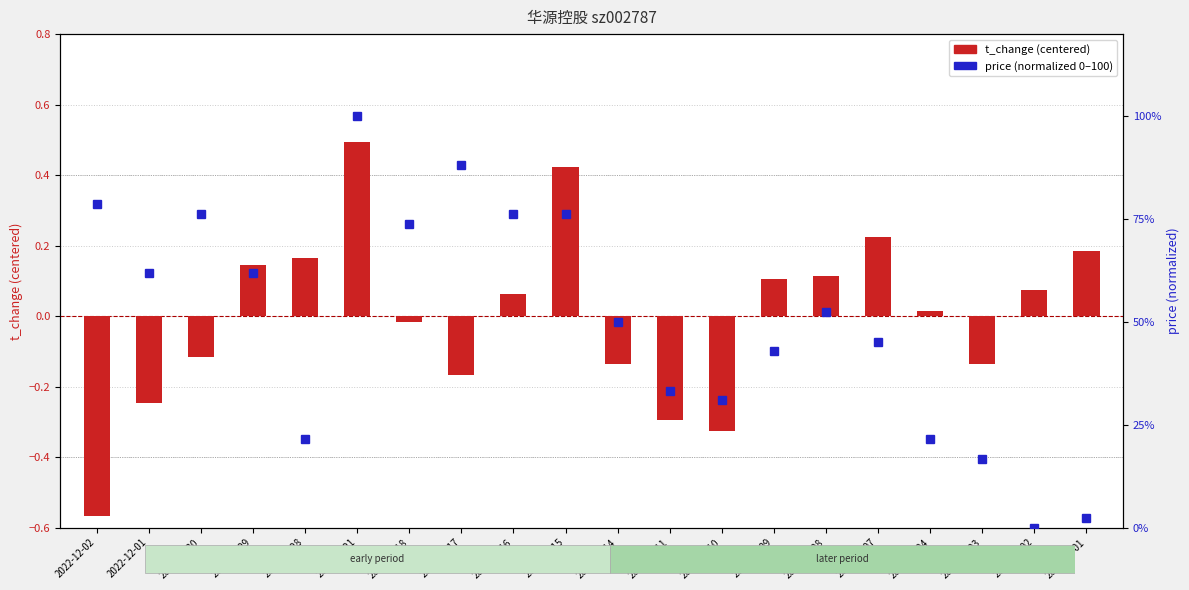

Are the bars horizontal?

No